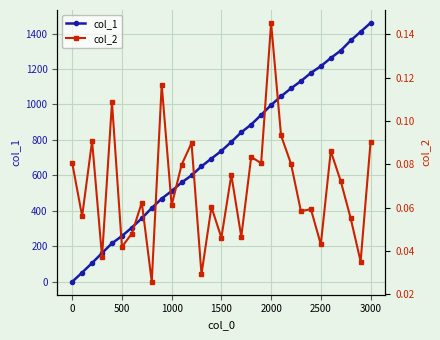

How many positive values does the col_1 series have?

30